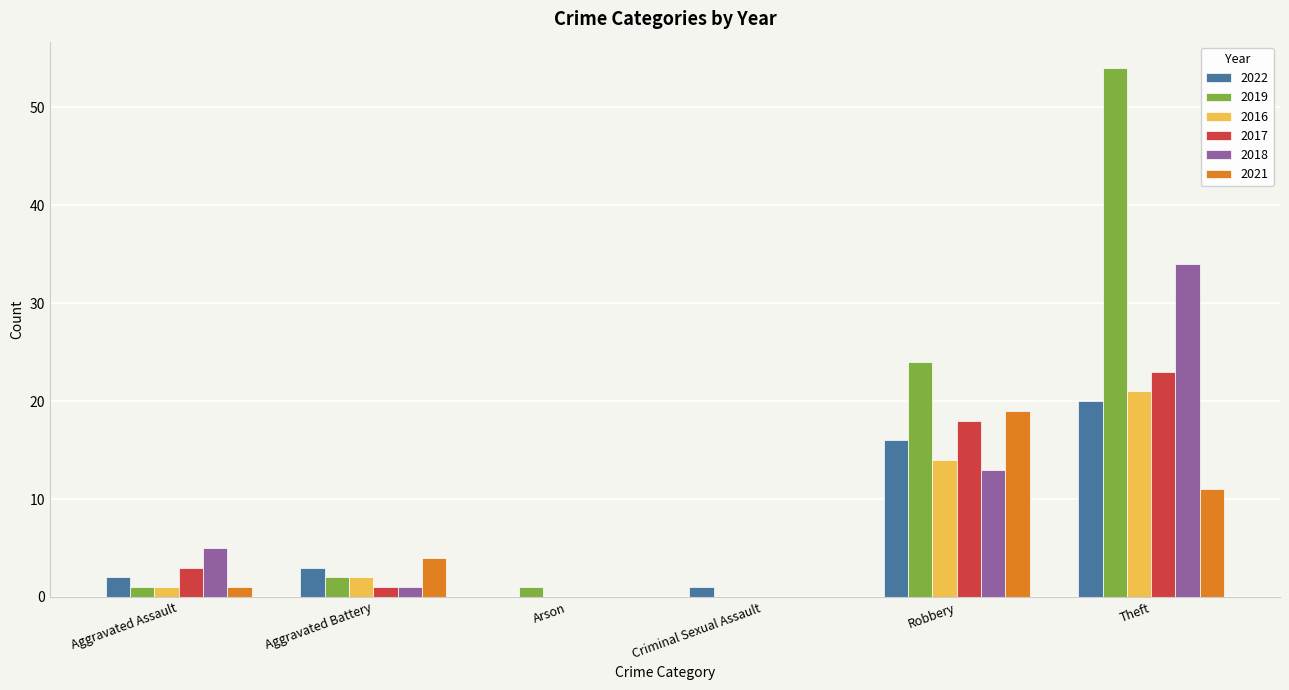

Which series changed the most between Arson and Theft?

2019